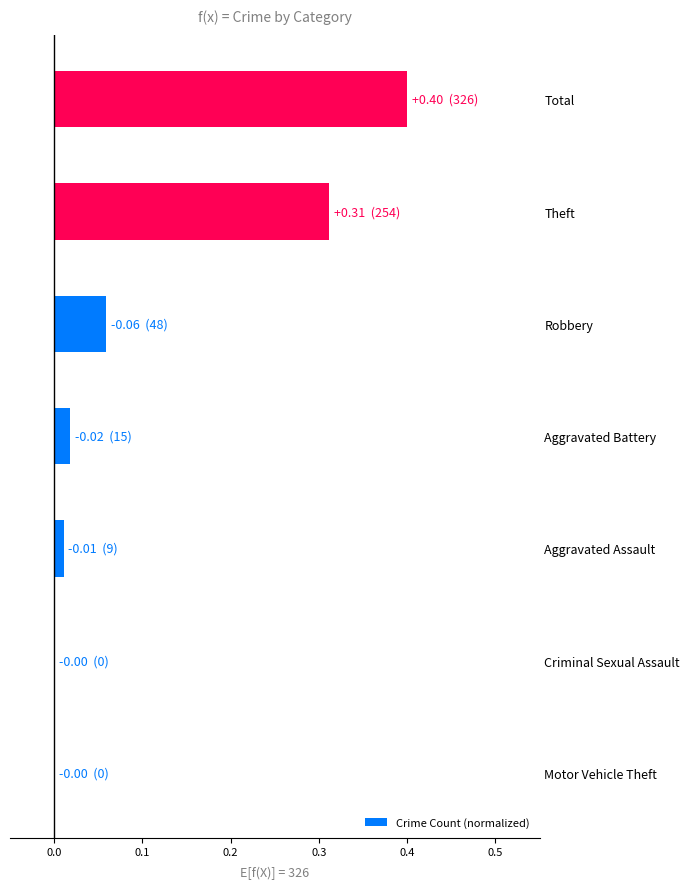

Which has a higher value, Total or Motor Vehicle Theft?

Total